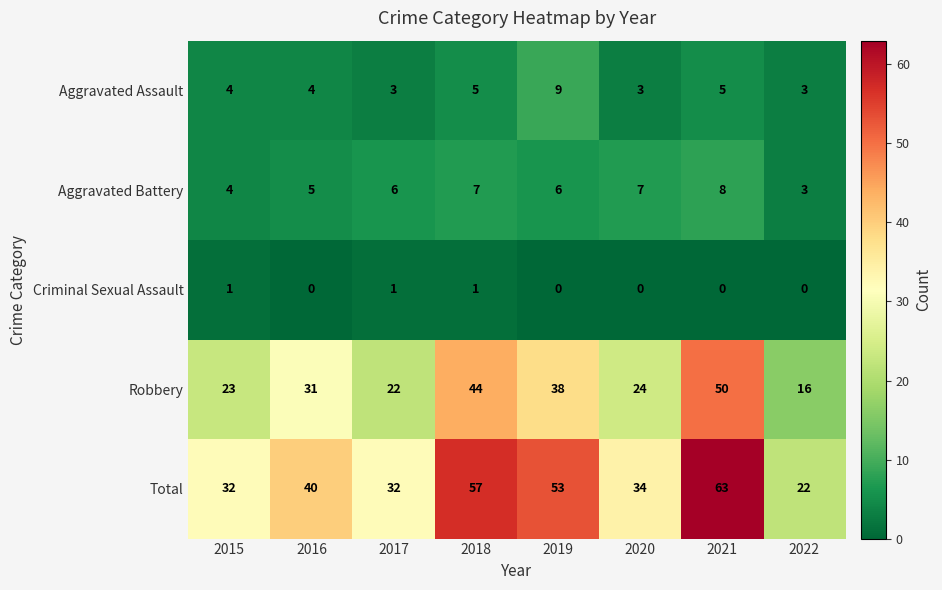

Read the Total value at 2016, to the nearest 5.

40